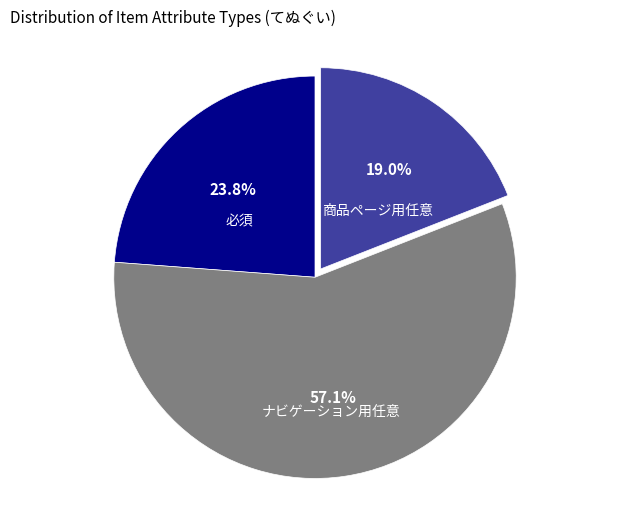

Does any single category account for the majority?

Yes